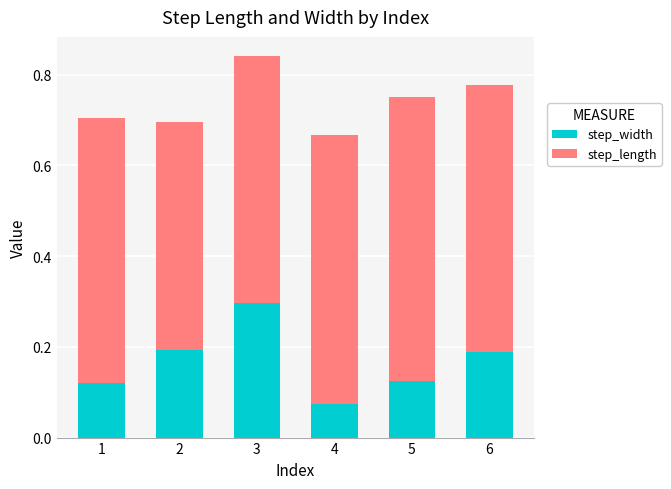

At which category is the sum across all series the highest?

3